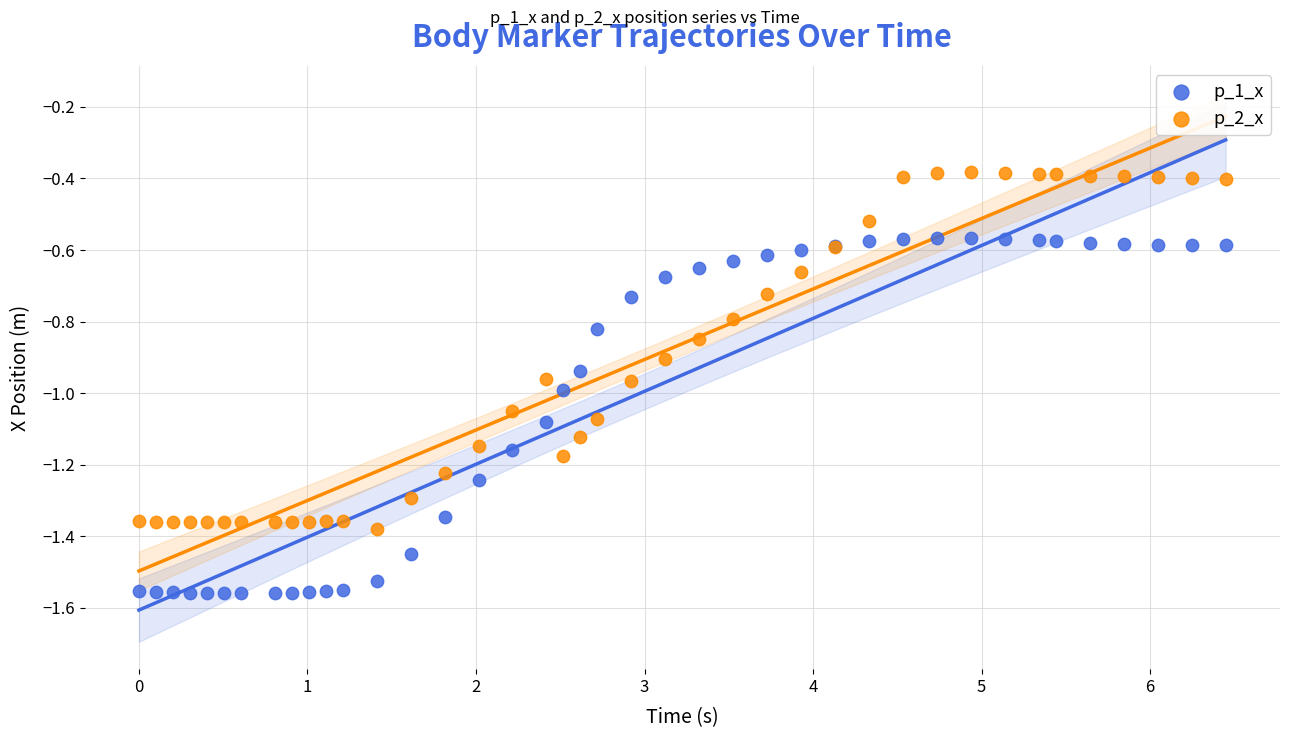

What are all the series names shown in the legend?

p_1_x, p_2_x